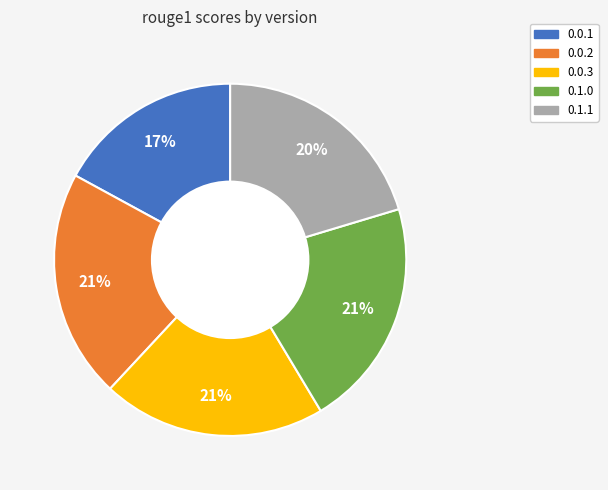

To the nearest percent, what is the combined percentage of 0.1.0 and 0.0.1?

38%